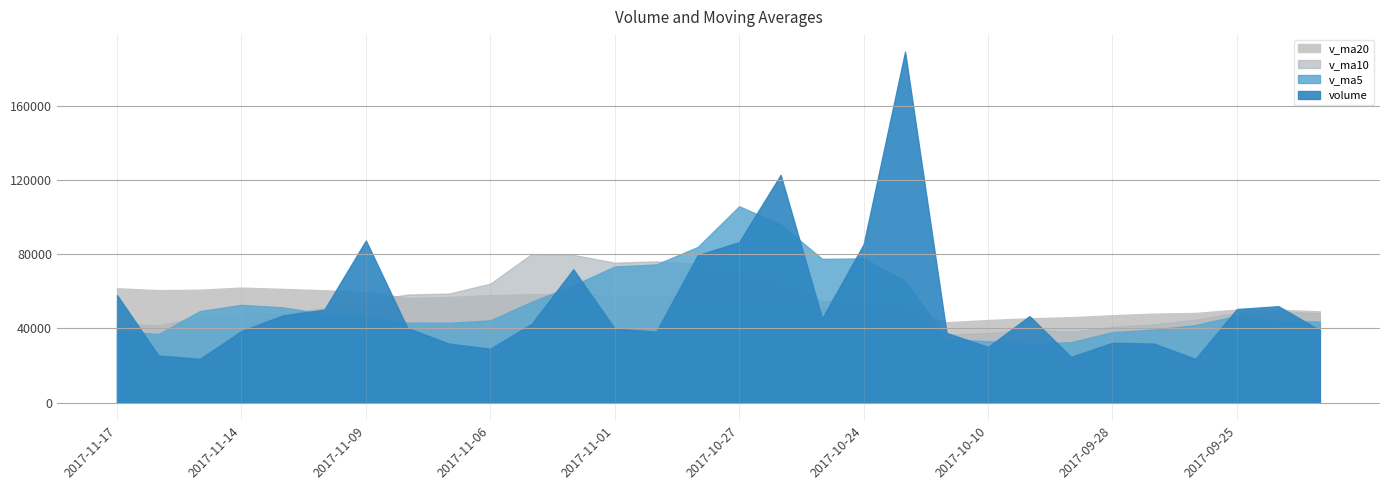

At which category is the sum across all series the highest?

2017-10-23